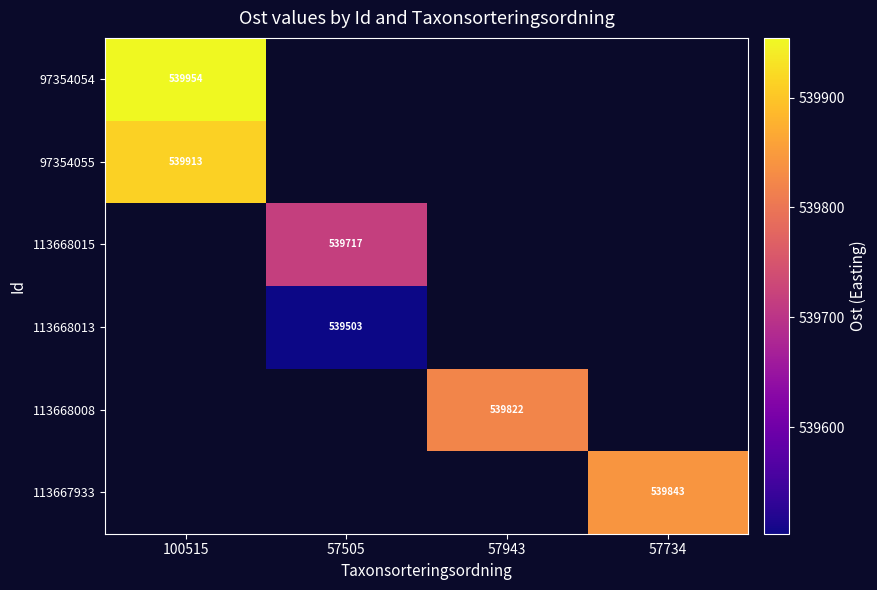

How many distinct data groups are displayed?

6